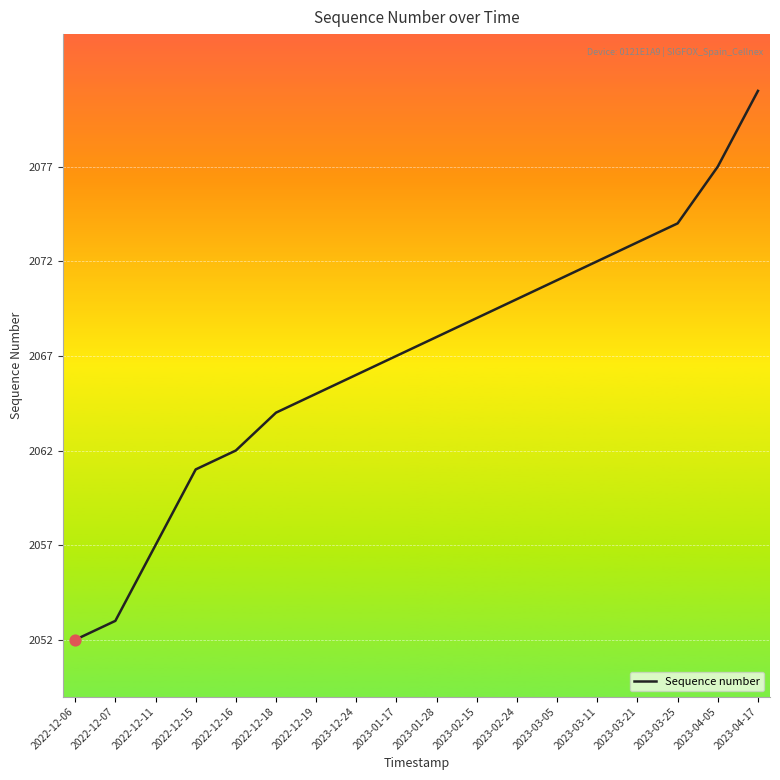

Which has a higher value, 2023-03-21 or 2023-03-11?

2023-03-21